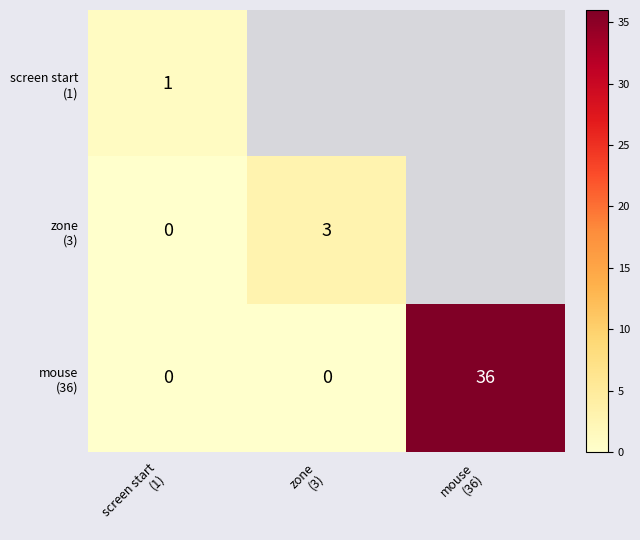

At which label is screen start (1) closest to 0?

screen start (1)